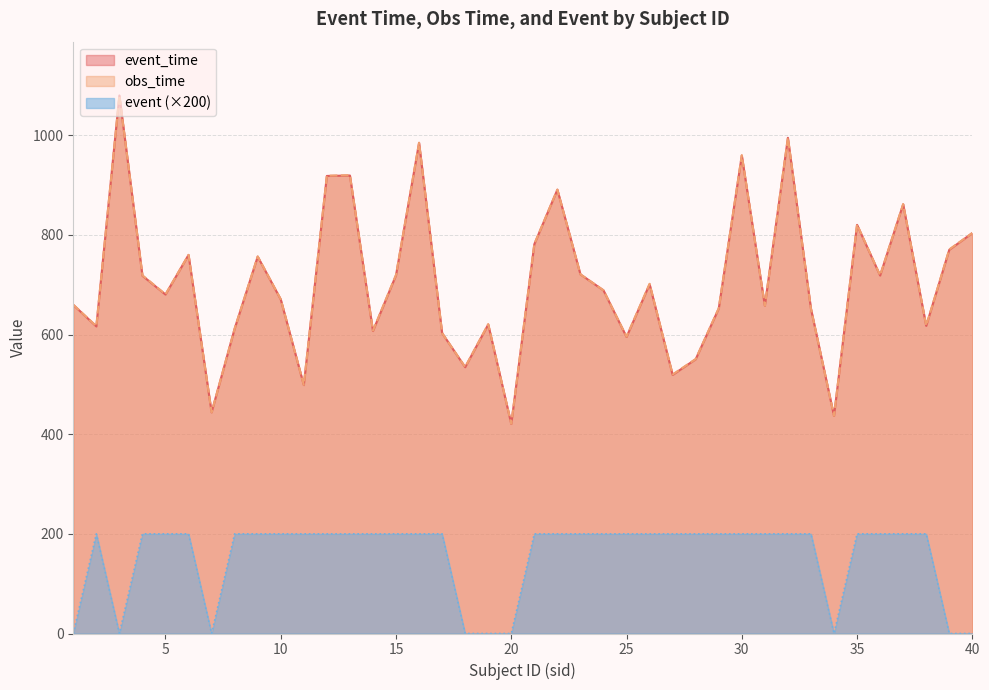

The obs_time series shows 658.0 at 31. True or false?

True